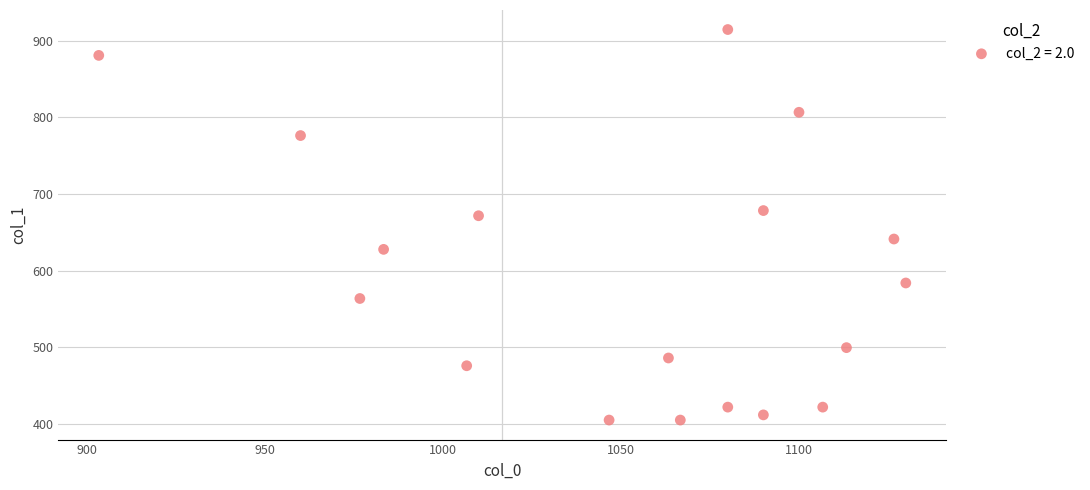

What is the range of X values (max minus min)?

226.7